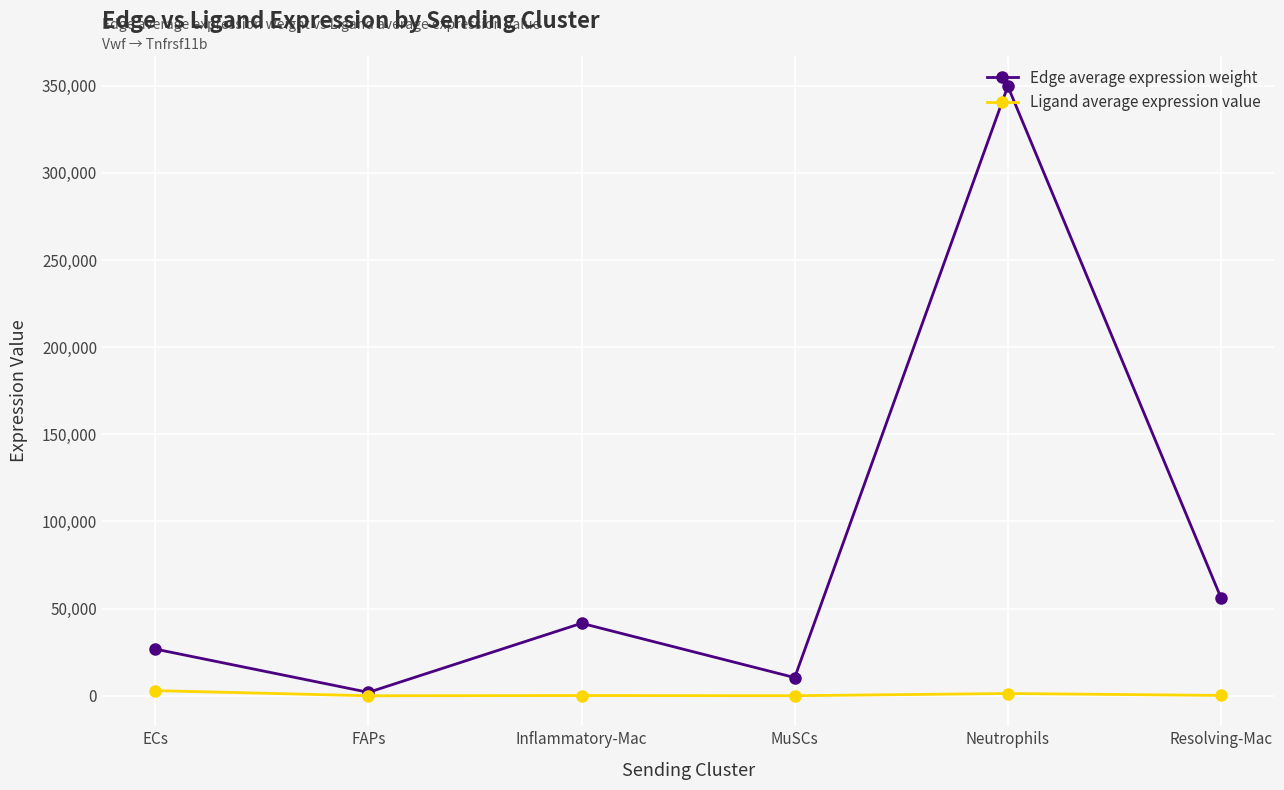

What is the difference between the maximum and minimum values in the Edge average expression weight series?

347711.1